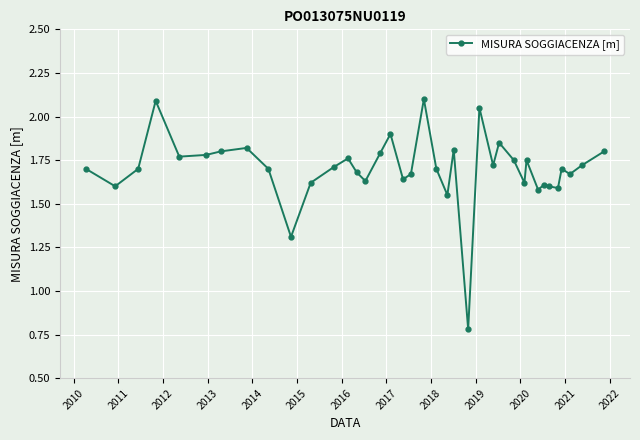

True or false: the data has more than 2 interior local peaks.

True